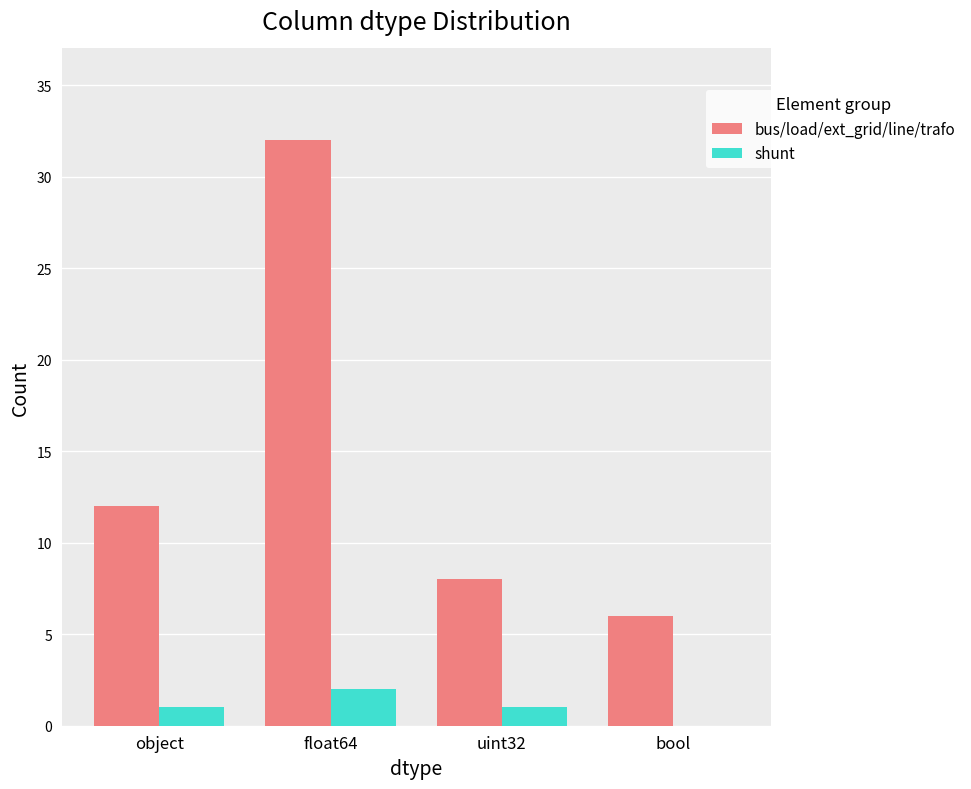

What is the total value across all series at object?

13